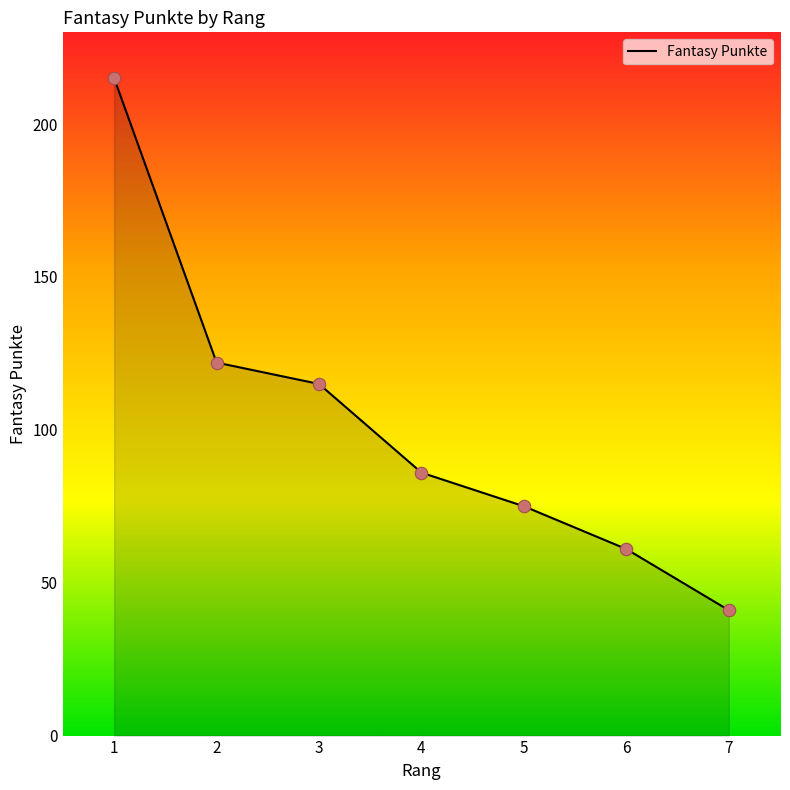

What is the change in value from 2 to 3?

-7